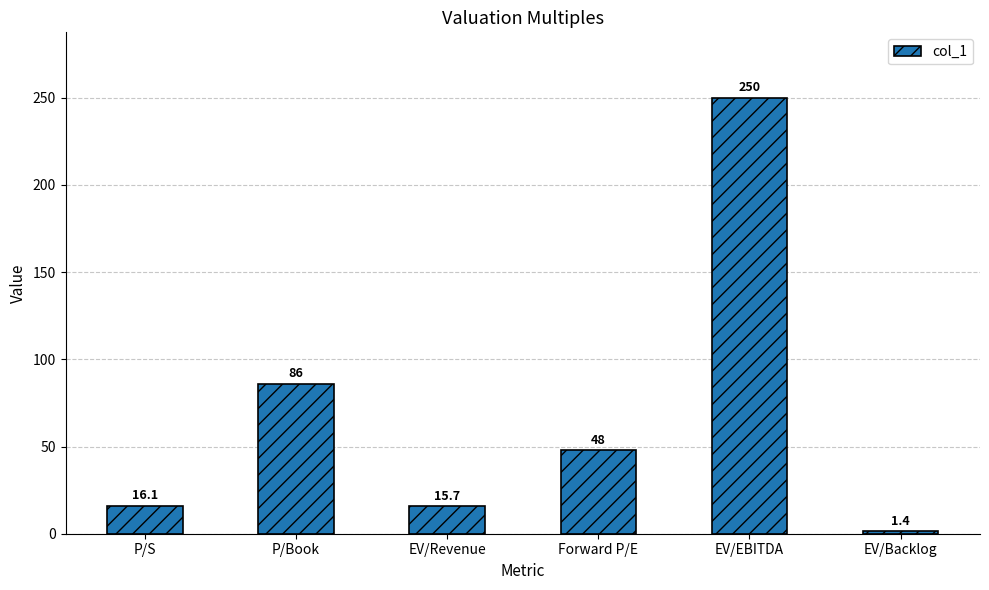

What is the label of the 5th bar from the right?

P/Book